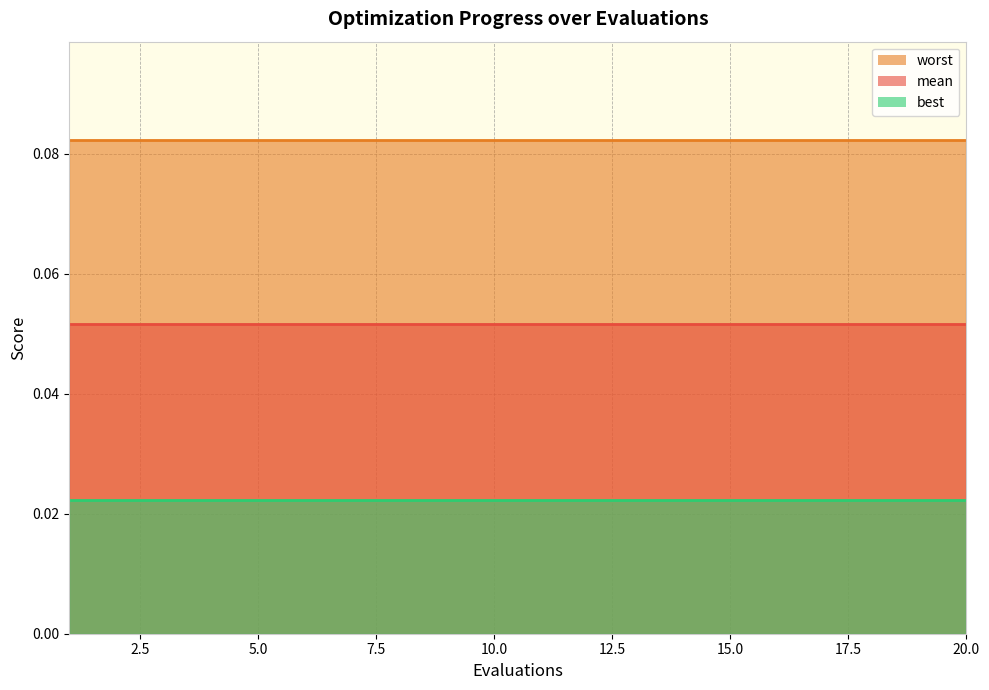

True or false: worst and best cross at least once.

False